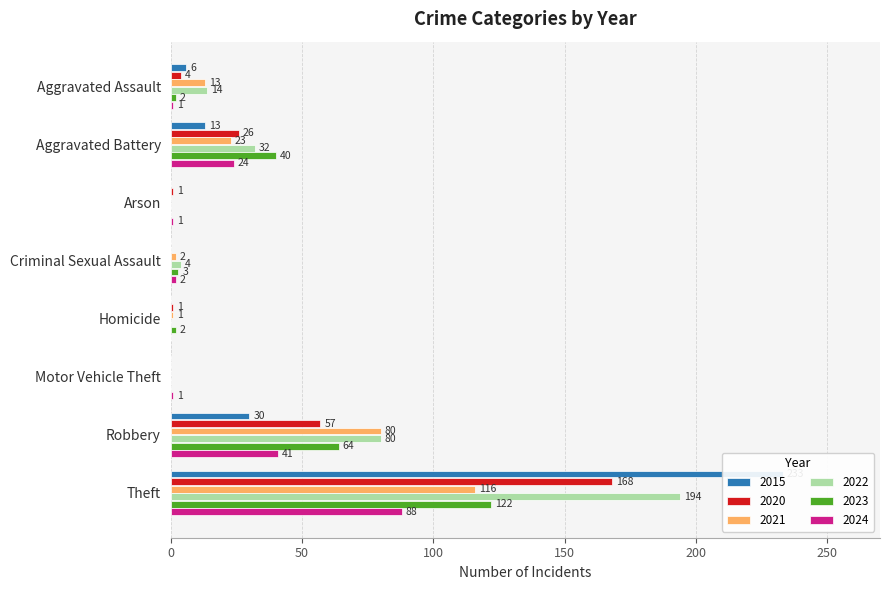

List the series in order of their peak value, highest first.

2015, 2022, 2020, 2023, 2021, 2024